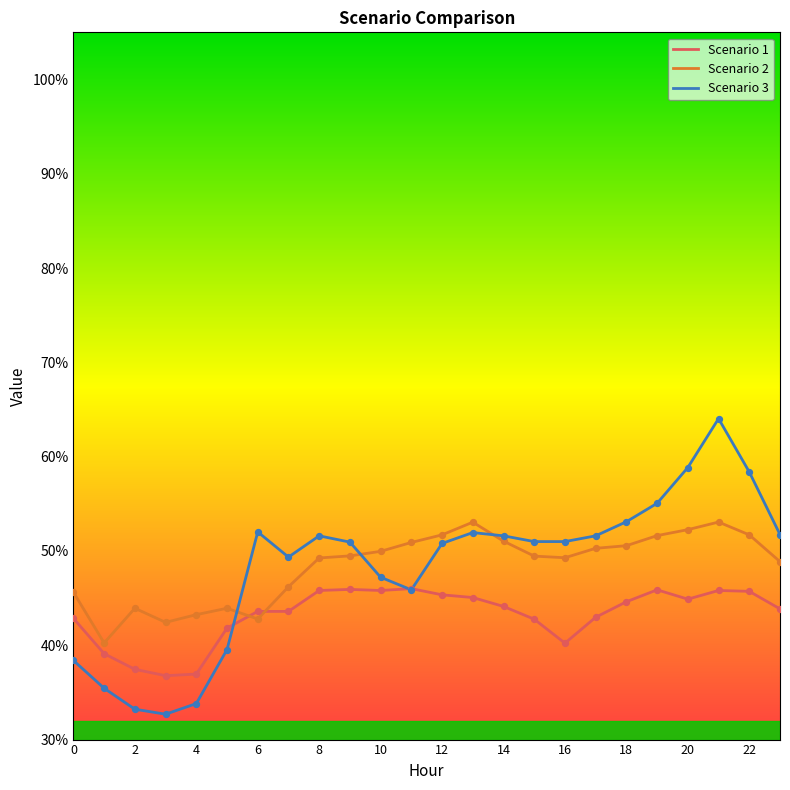

What is the greatest value displayed?

64.0